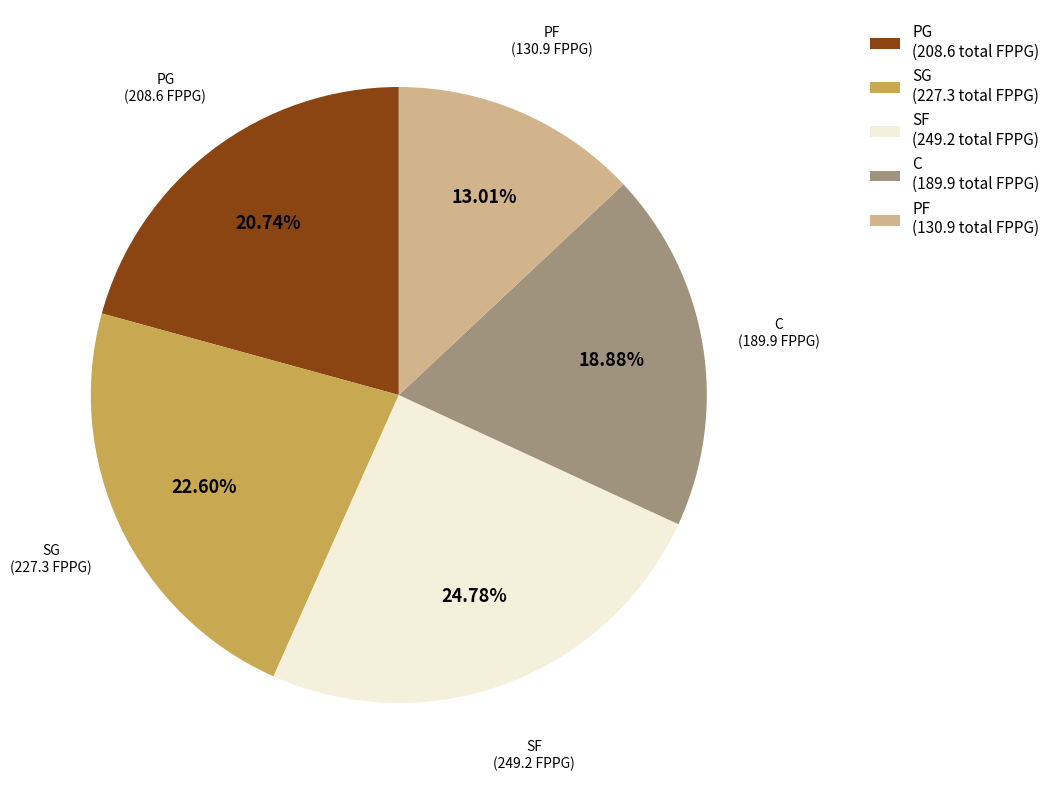

Approximately how many times larger is the value at PF (130.9 total FPPG) compared to PG (208.6 total FPPG)?

0.6